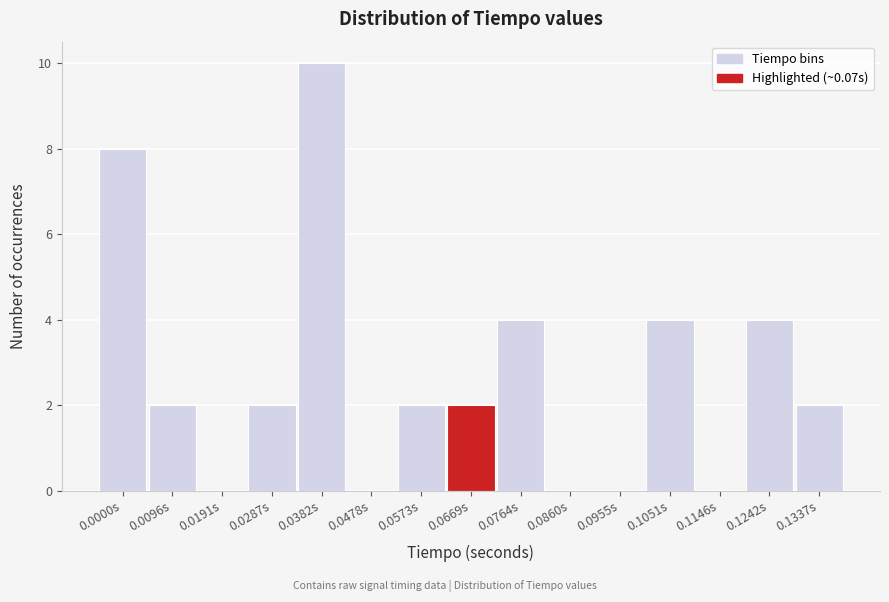

Reading right to left, what are all the values shown in this chart?

0.1337s=2	0.1242s=4	0.1146s=0	0.1051s=4	0.0955s=0	0.0860s=0	0.0764s=4	0.0669s=2	0.0573s=2	0.0478s=0	0.0382s=10	0.0287s=2	0.0191s=0	0.0096s=2	0.0000s=8